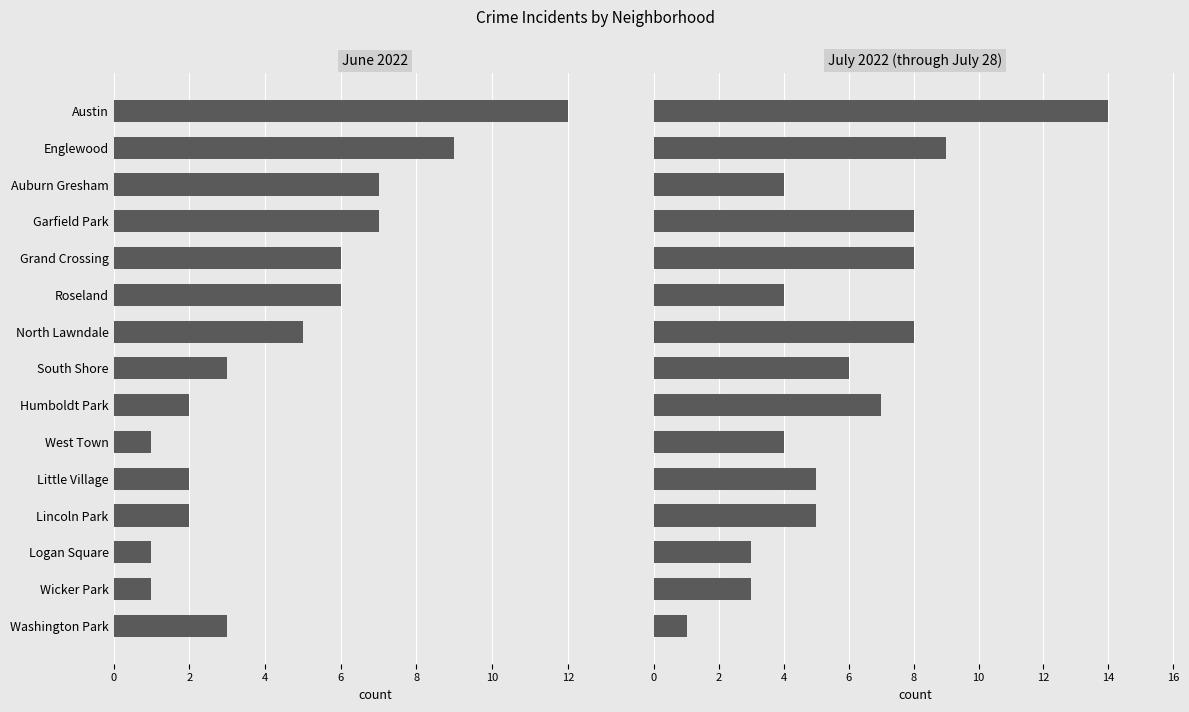

What are all the series names shown in the legend?

June 2022, July 2022 (through July 28)